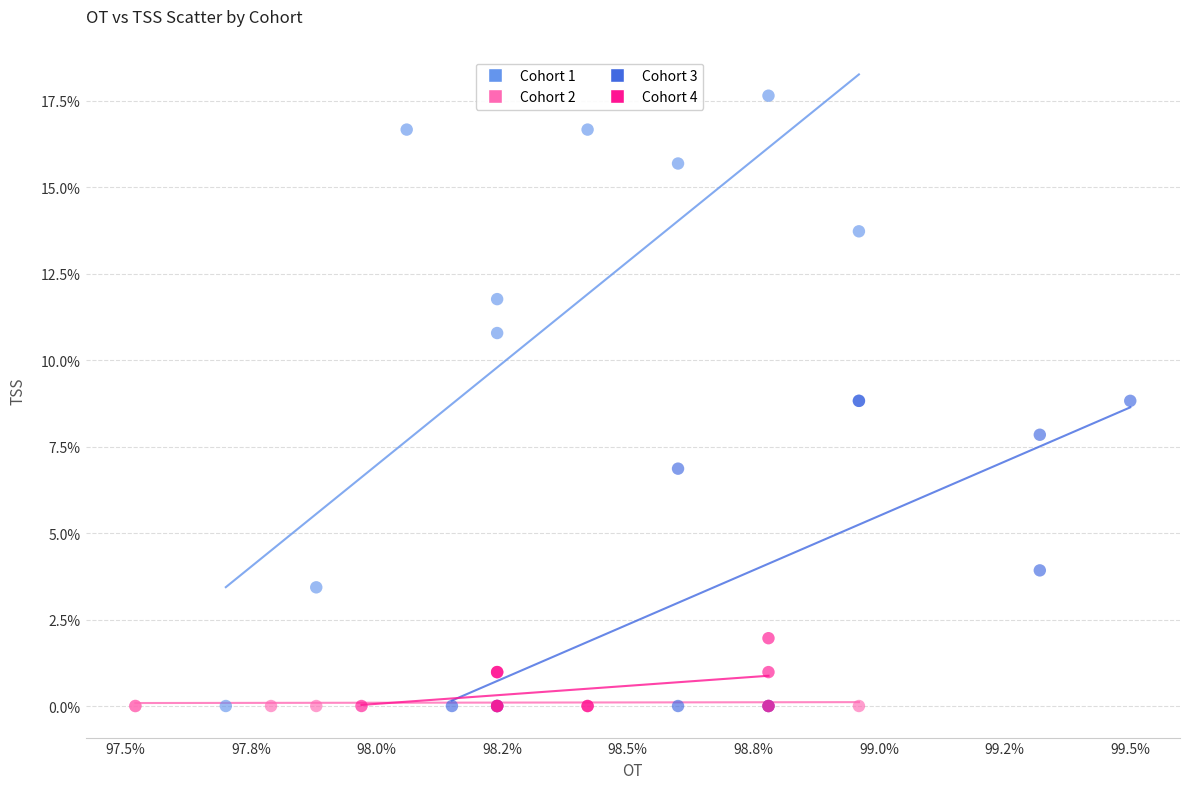

Which series contains the highest Y value?

Cohort 1